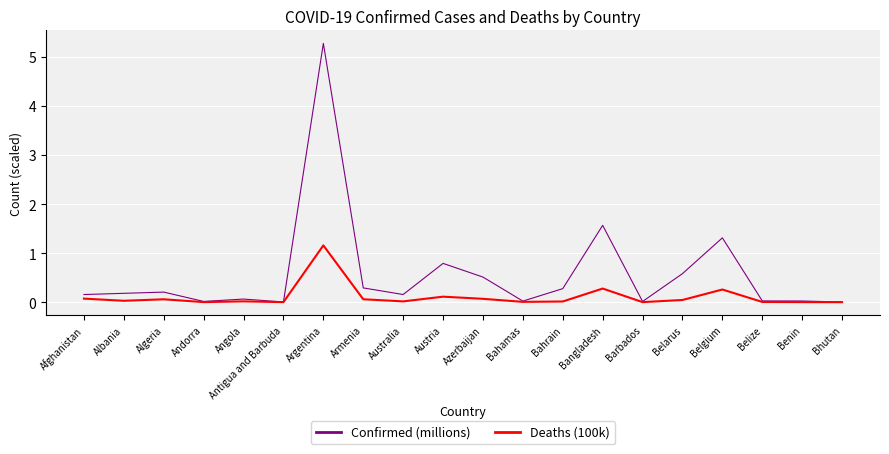

What is the maximum value shown in the chart?

5.3